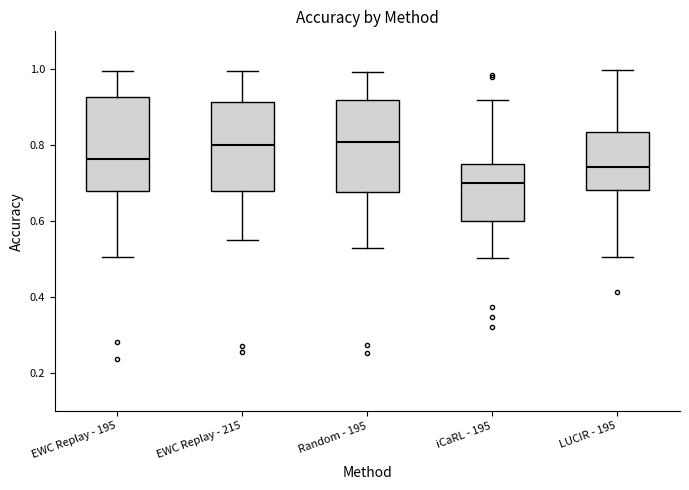

Reading left to right, read every box against the y-axis: the position of its median line, the range the box covers, and the ends of its whiskers. The values are not printed on the chart, so give them approximately, as read against the axis.

EWC Replay - 195: median 0.76, box 0.68 to 0.92, whiskers 0.50 to 1.00
EWC Replay - 215: median 0.80, box 0.68 to 0.92, whiskers 0.56 to 1.00
Random - 195: median 0.80, box 0.68 to 0.92, whiskers 0.52 to 1.00
iCaRL - 195: median 0.70, box 0.60 to 0.74, whiskers 0.50 to 0.92
LUCIR - 195: median 0.74, box 0.68 to 0.84, whiskers 0.50 to 1.00